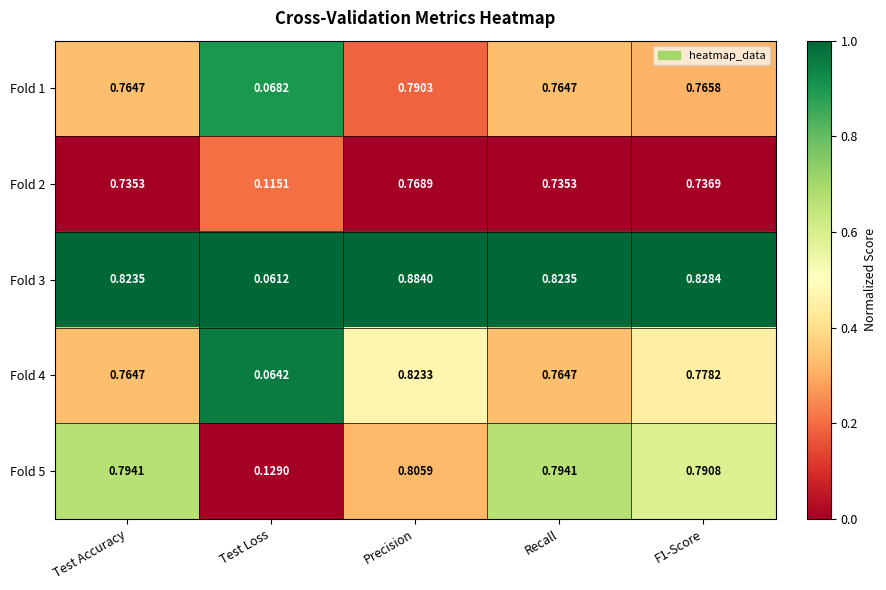

Which series has the largest total across all categories?

Fold 3